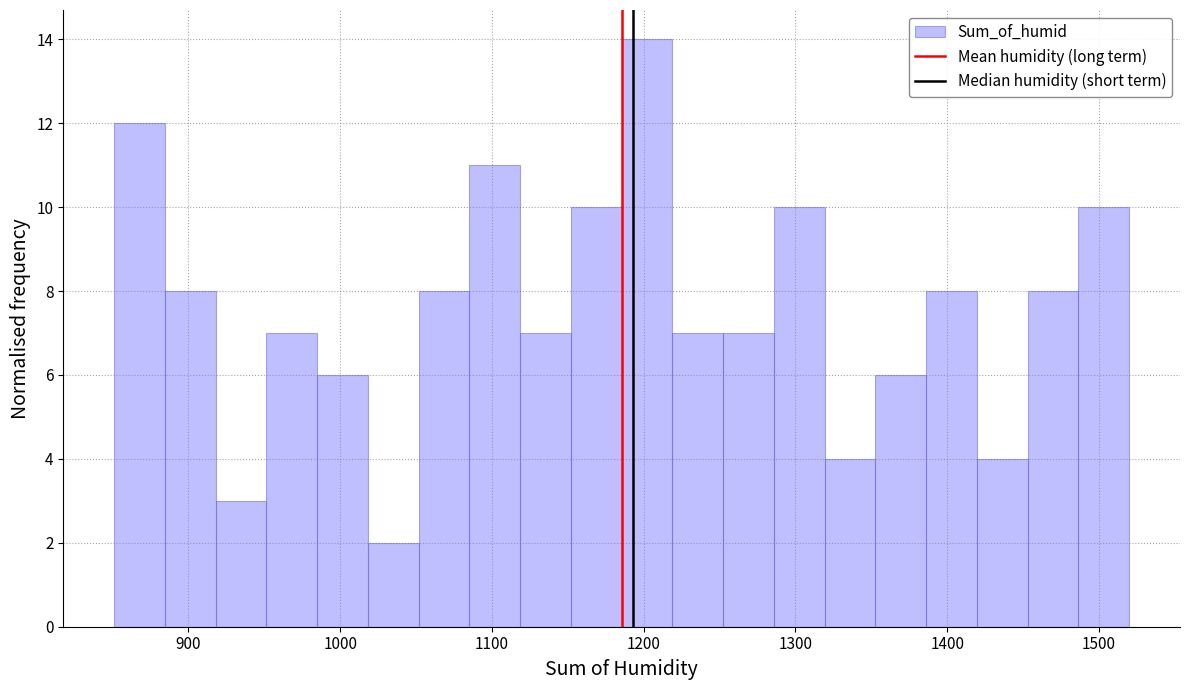

Around what value on the x-axis is the tallest bar? Give the approximate position of its centre, as read against the axis.

1200